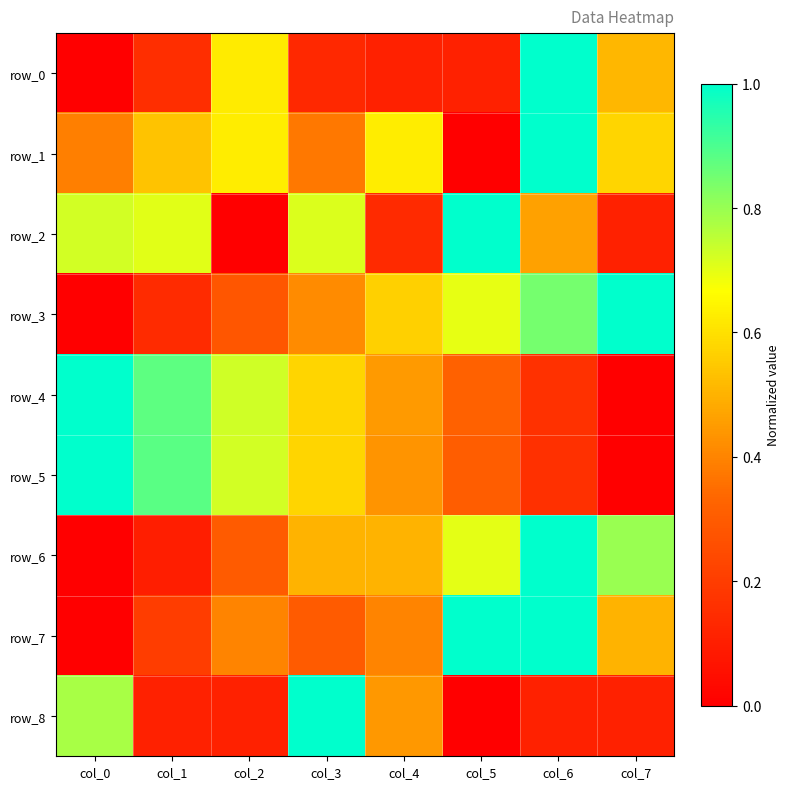

The value of row_5 at col_3 is 0.6. True or false?

True